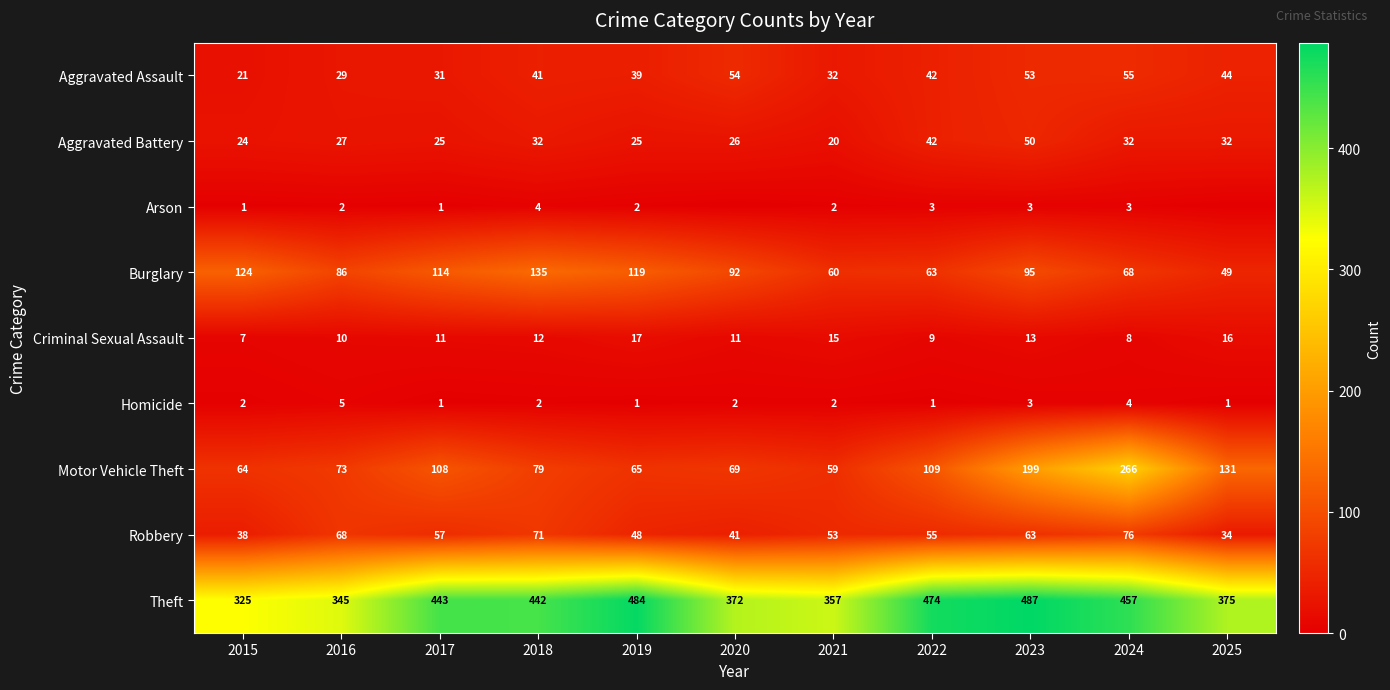

True or false: Burglary has a value of 114 at 2017.

True